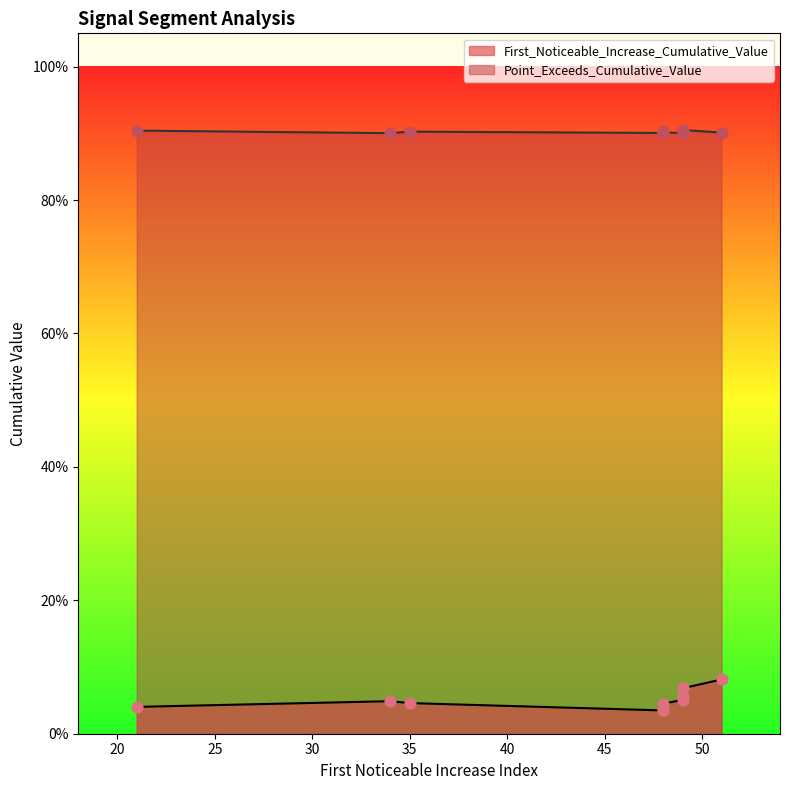

At how many categories does at least one series exceed 0?

10